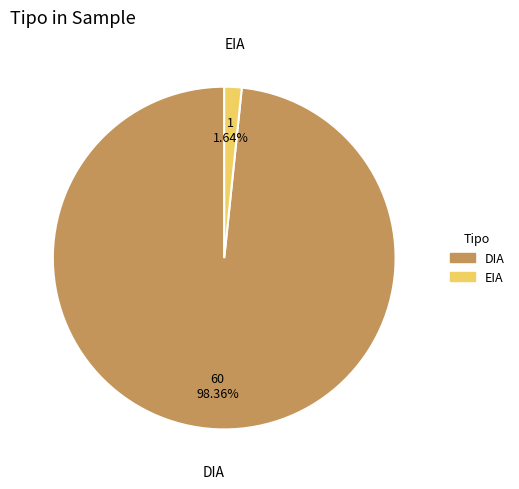

What portion of the pie excludes EIA?

98.4%